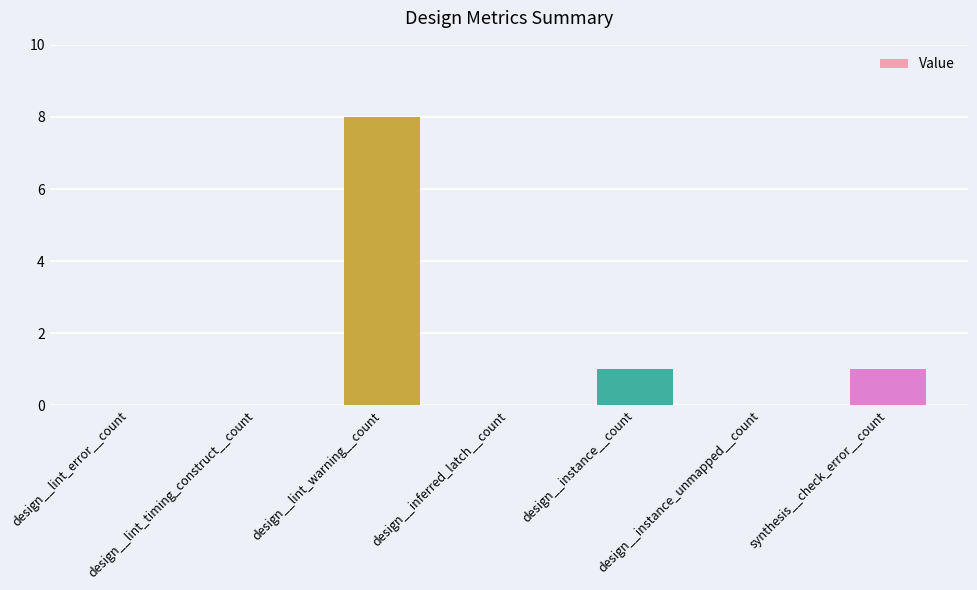

Count the number of categories in the chart.

7